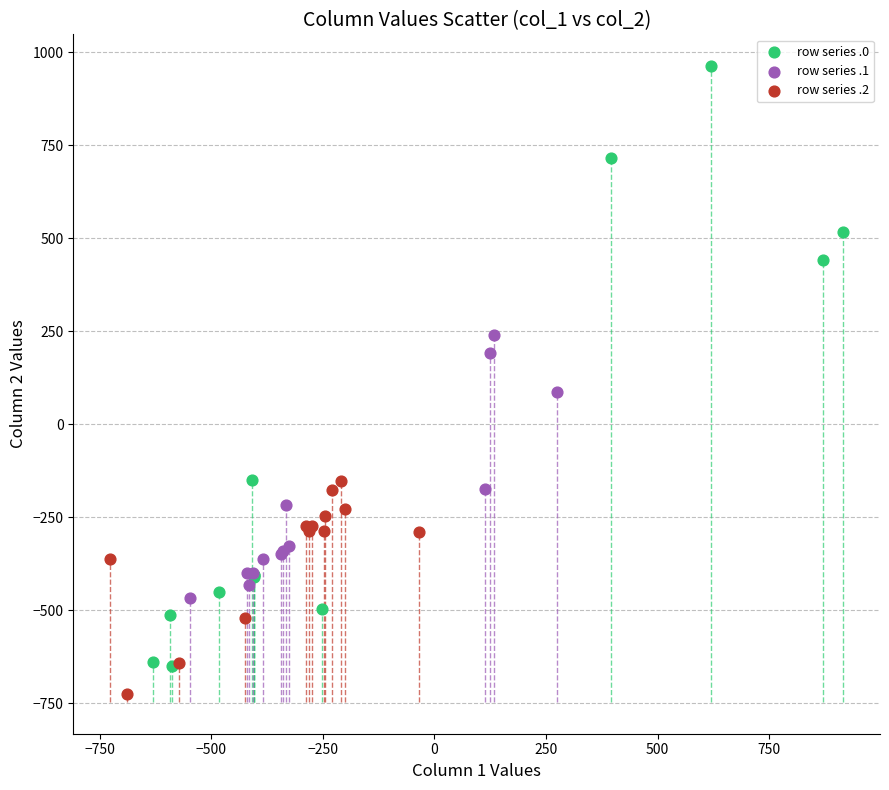

Which series contains the lowest Y value?

row series .2